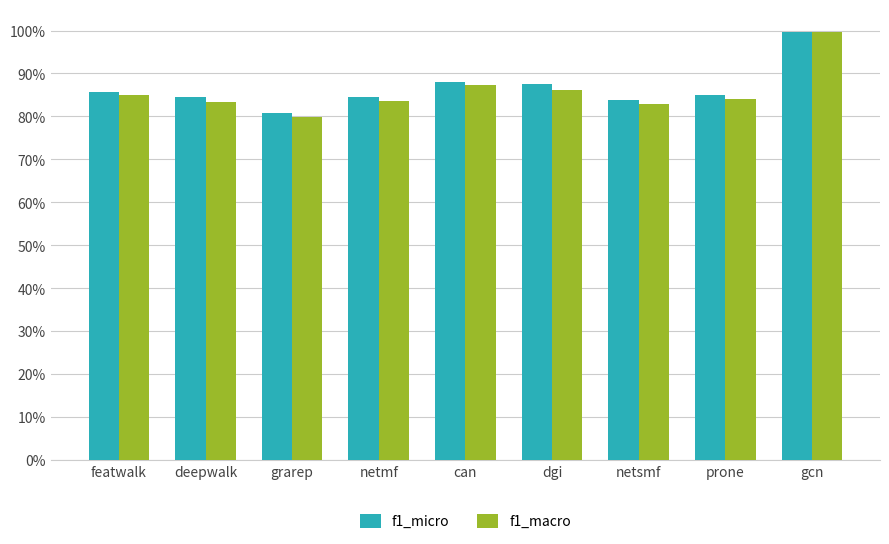

What are all the series names shown in the legend?

f1_micro, f1_macro